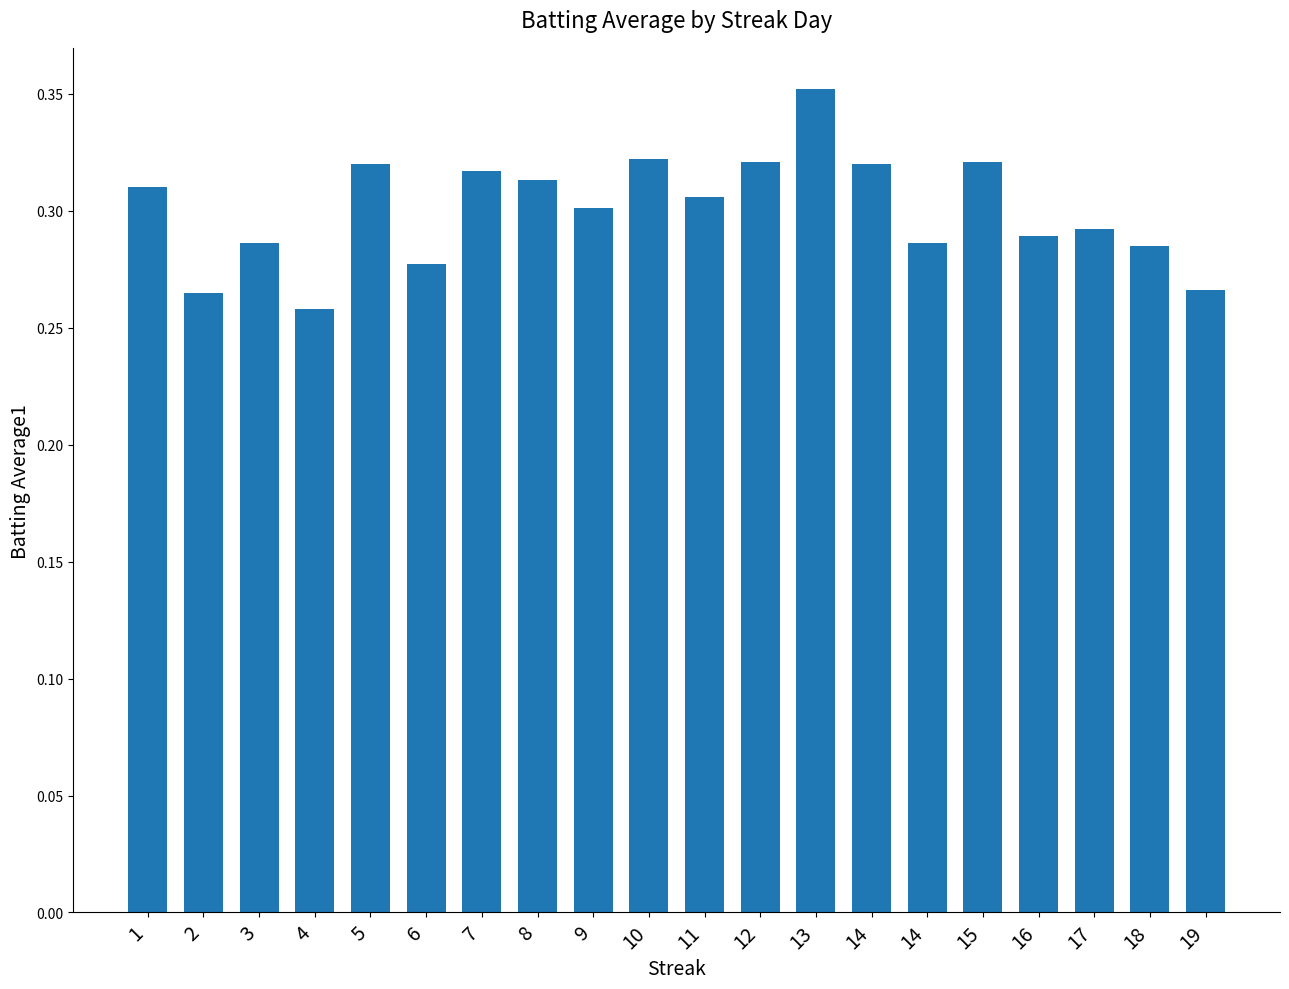

What is the sum of all values?

6.0